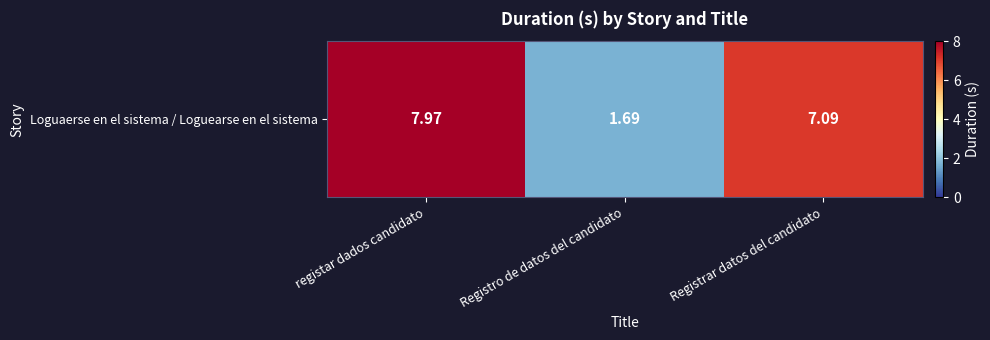

Rank the categories by value from highest to lowest.

registar dados candidato, Registrar datos del candidato, Registro de datos del candidato